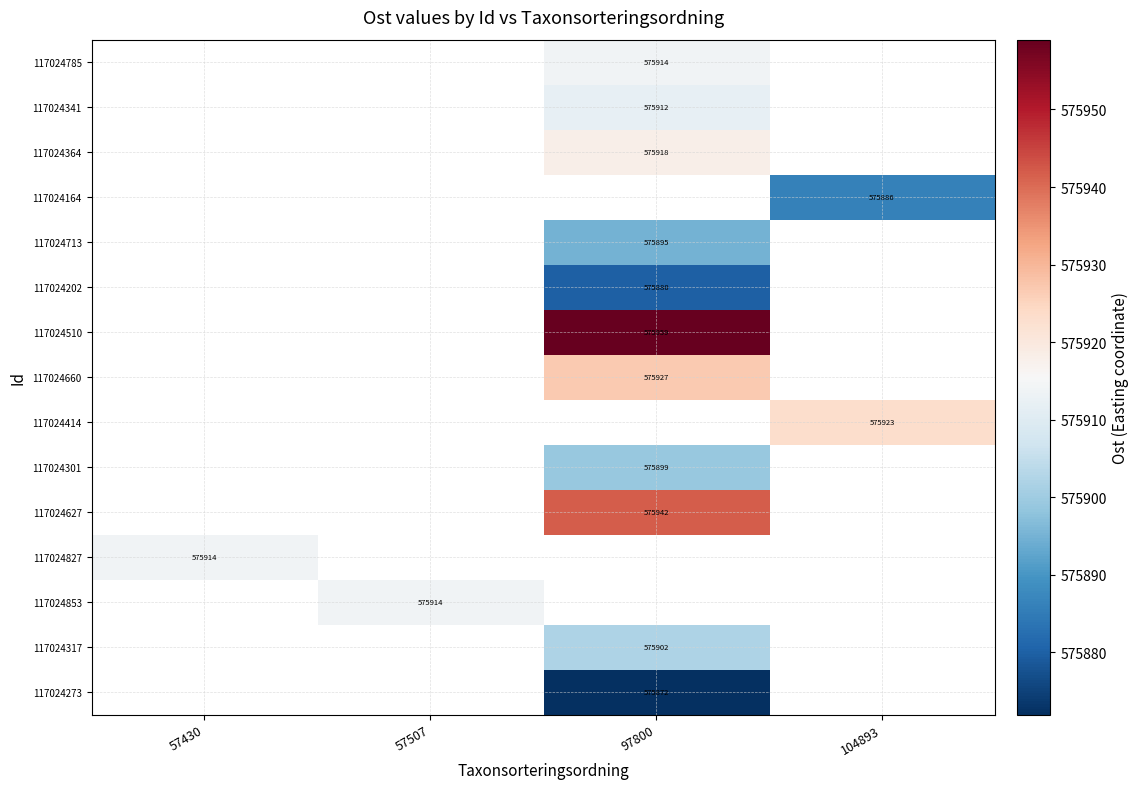

The 117024510 series shows 575959 at 97800. True or false?

True